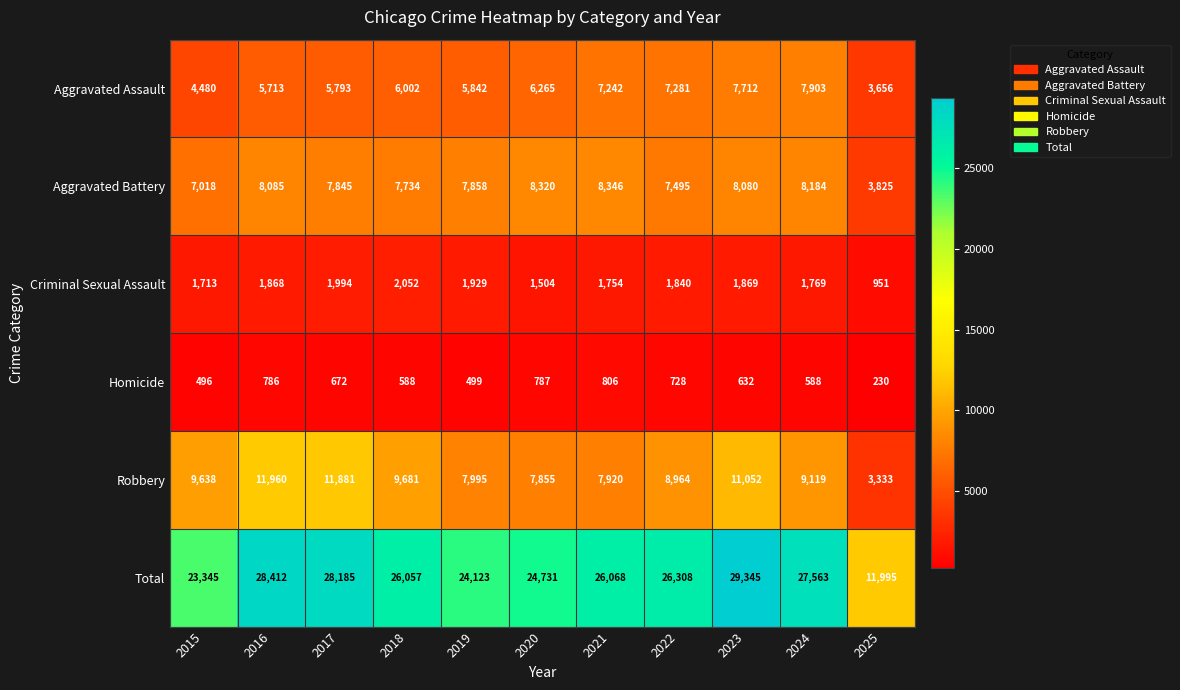

Which series has the largest range (max minus min)?

Total